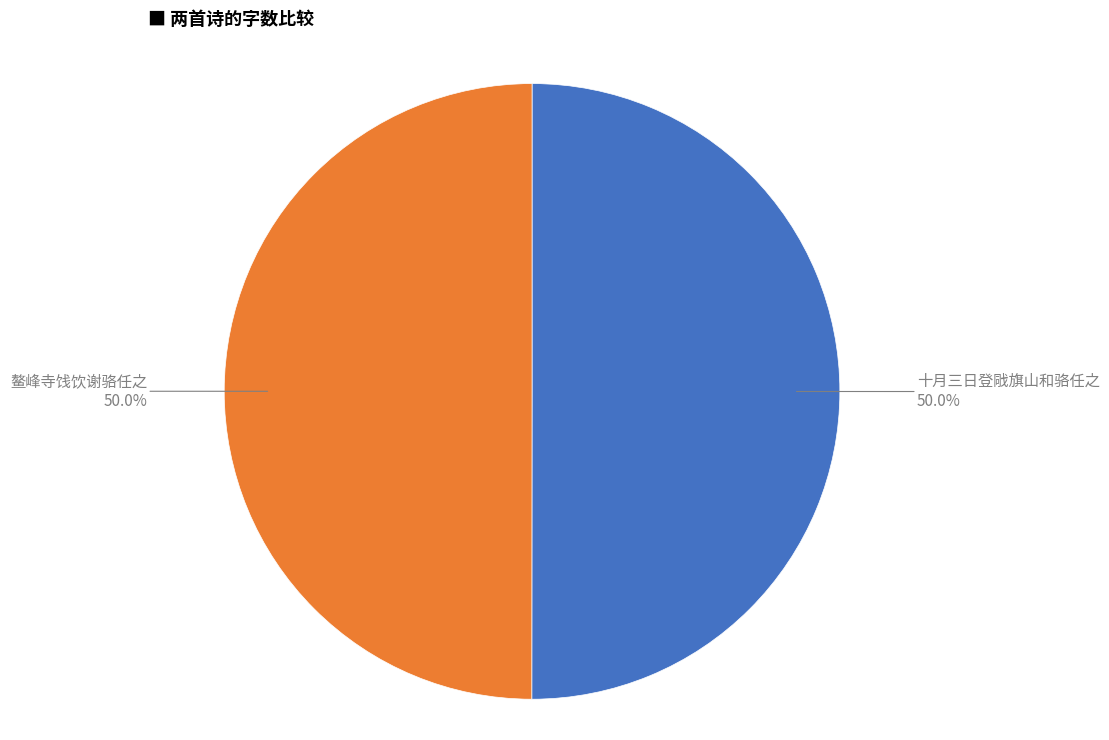

What is the ratio of the value at 十月三日登戙旗山和骆任之 to the value at 鳌峰寺饯饮谢骆任之?

1.0